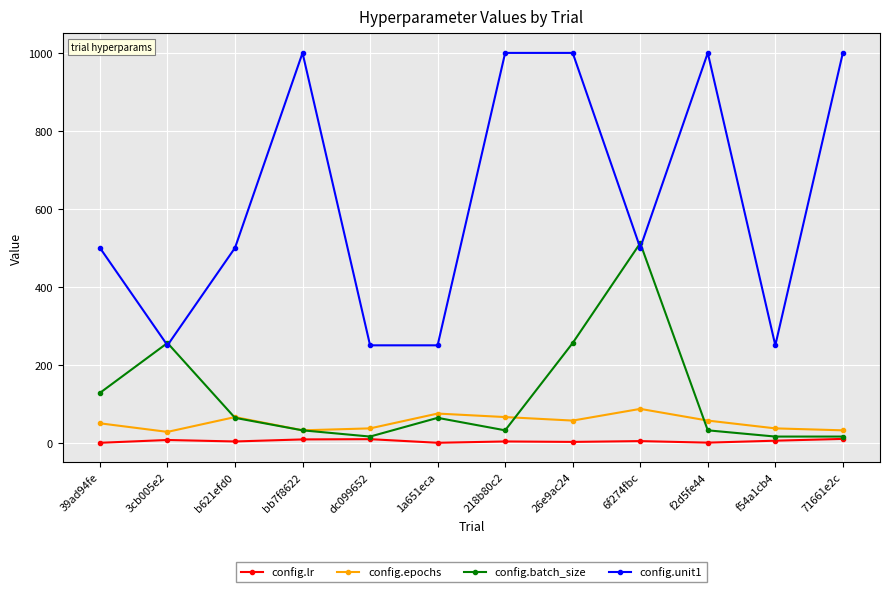

What are all the series names shown in the legend?

config.lr, config.epochs, config.batch_size, config.unit1